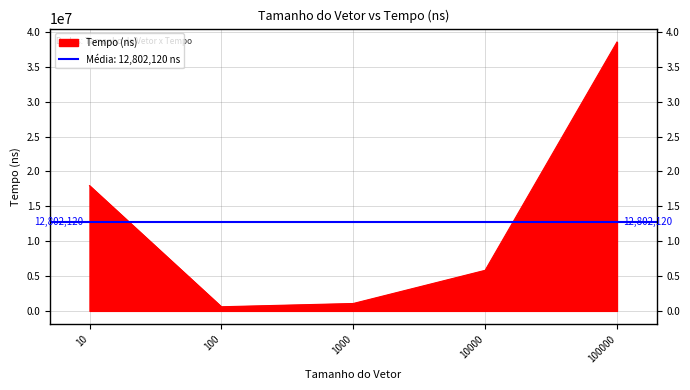

Where is the first local minimum?

100